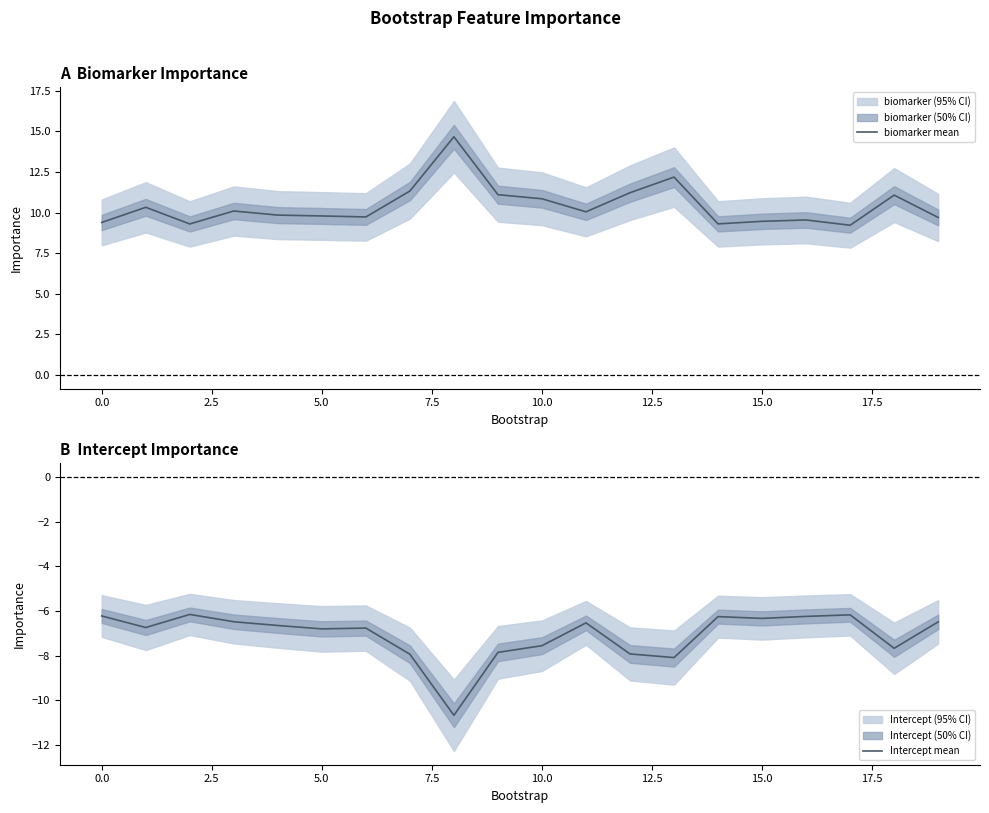

What are all the series names shown in the legend?

biomarker mean, Intercept mean